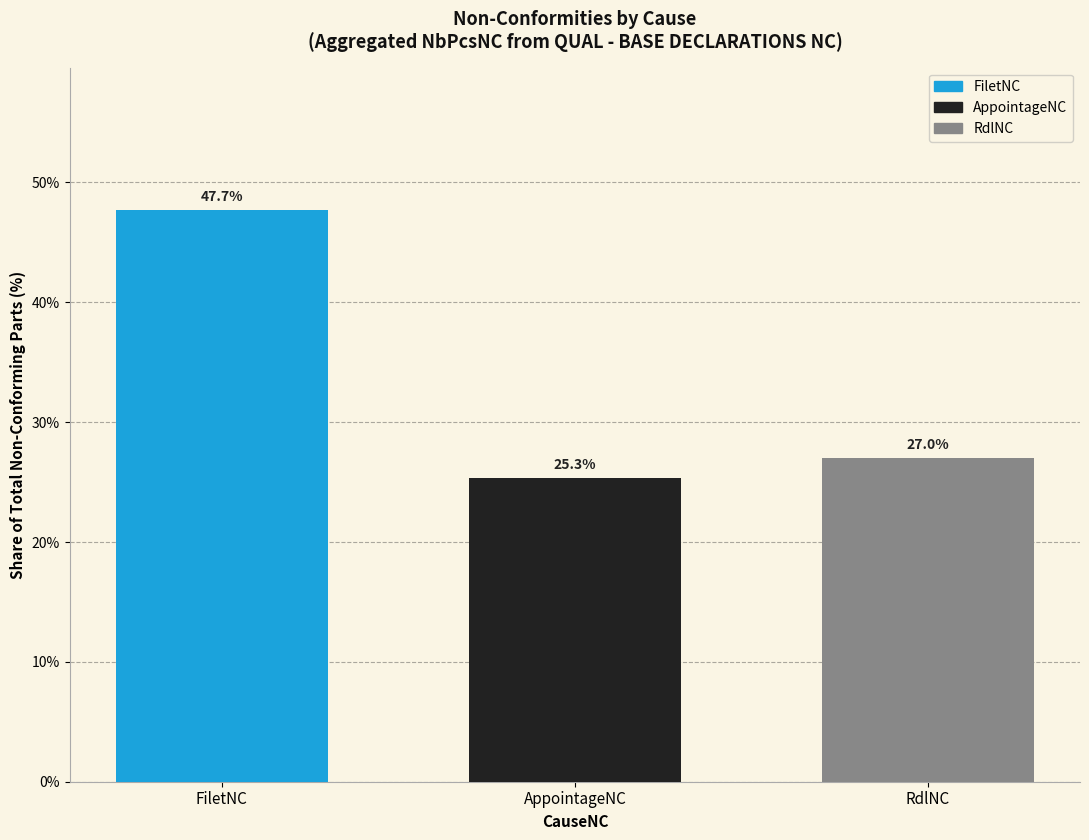

Which label corresponds to the smallest value in the chart?

AppointageNC